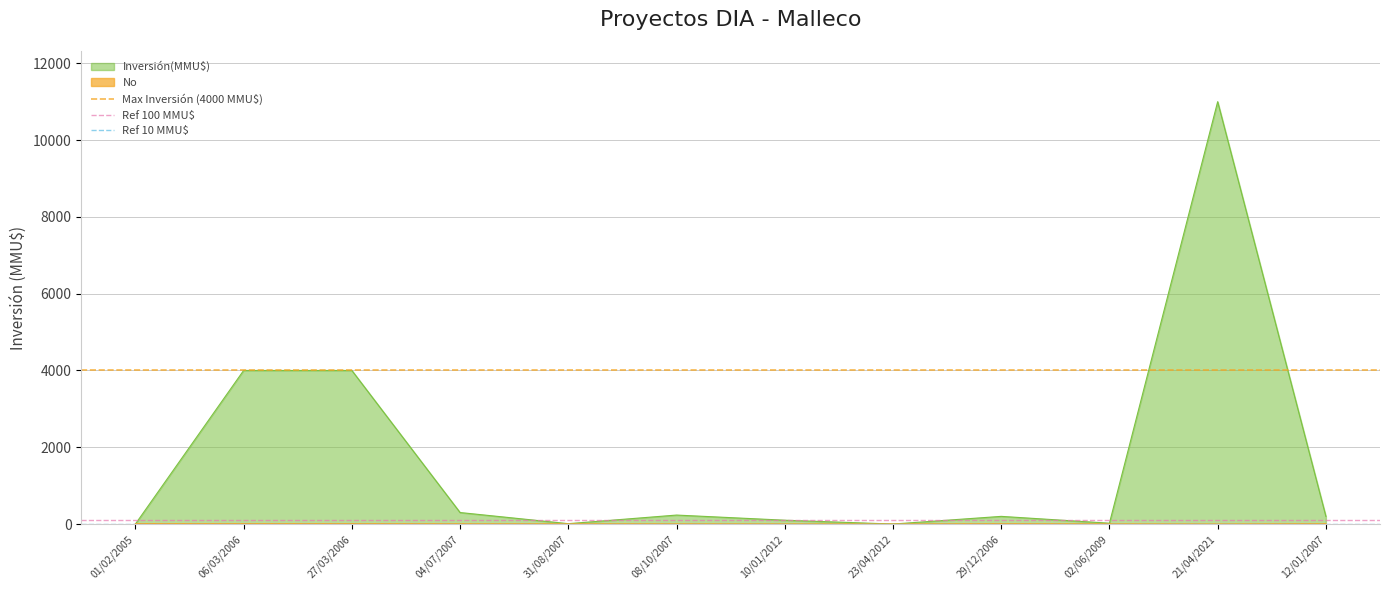

At which category is the sum across all series the highest?

01/02/2005